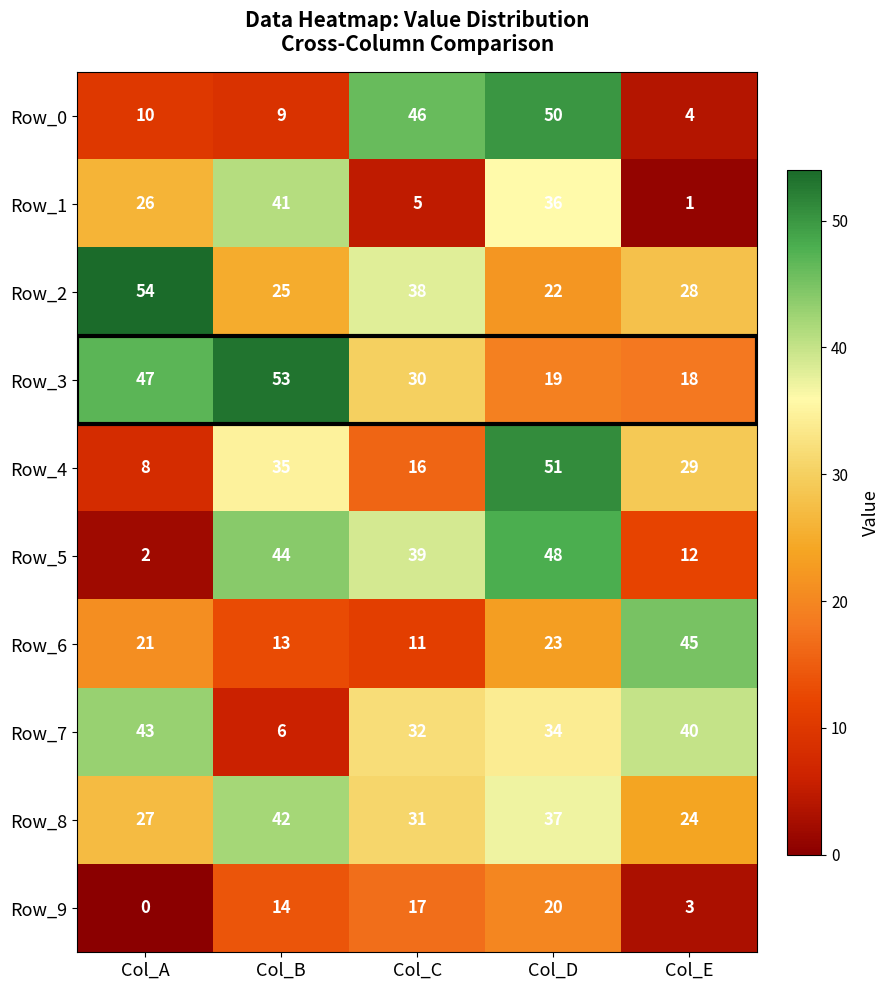

What is the difference between the maximum and minimum values in the Row_4 series?

43